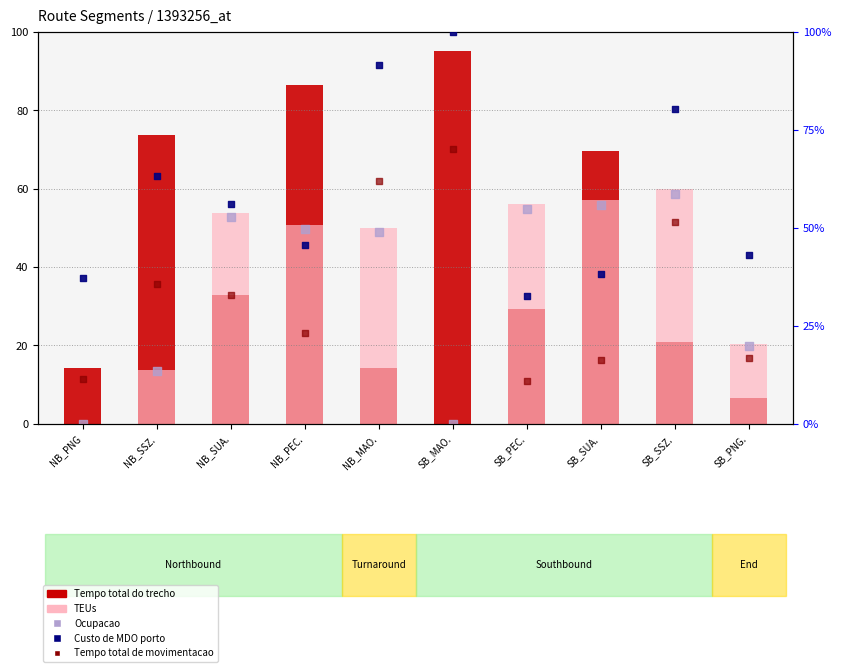

What are all the series names shown in the legend?

Tempo total do trecho, TEUs, Ocupacao, Tempo total de movimentacao, Custo de MDO porto